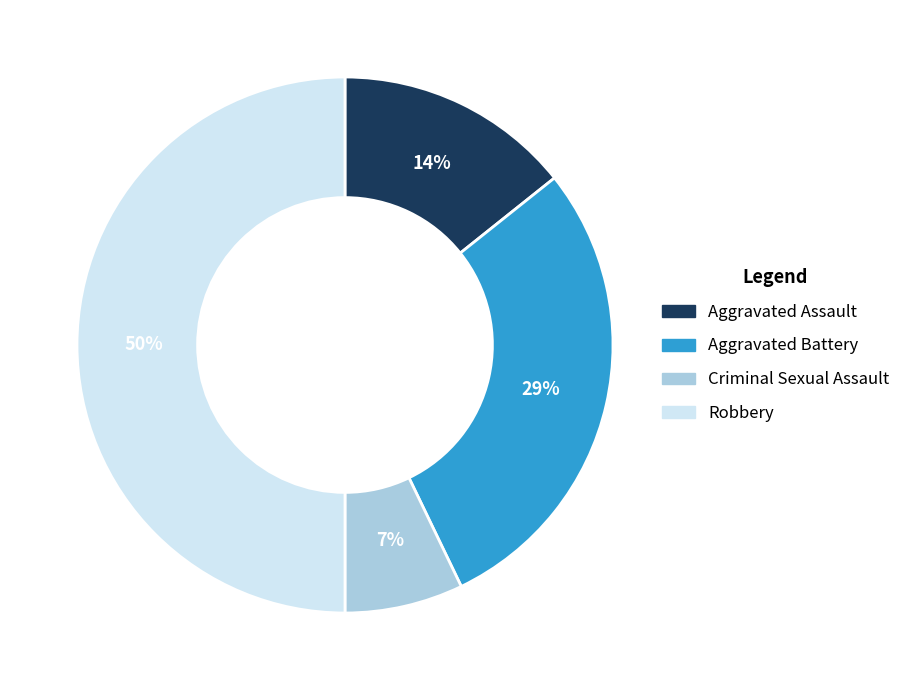

To the nearest percent, what percentage of the pie is Robbery?

50%